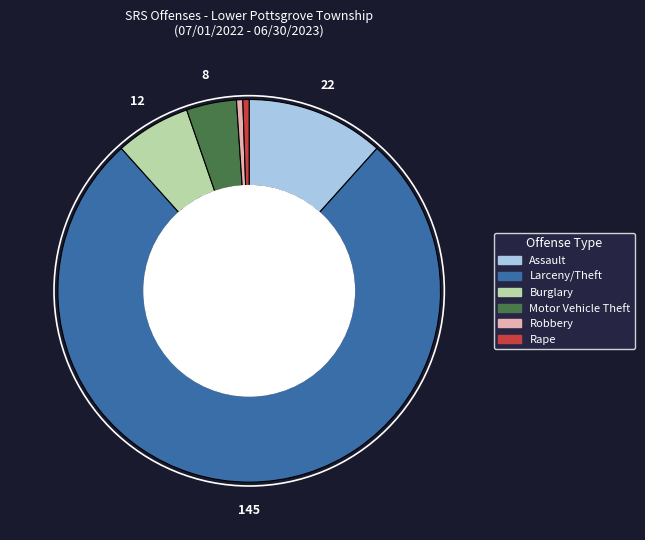

Does any single category account for the majority?

Yes